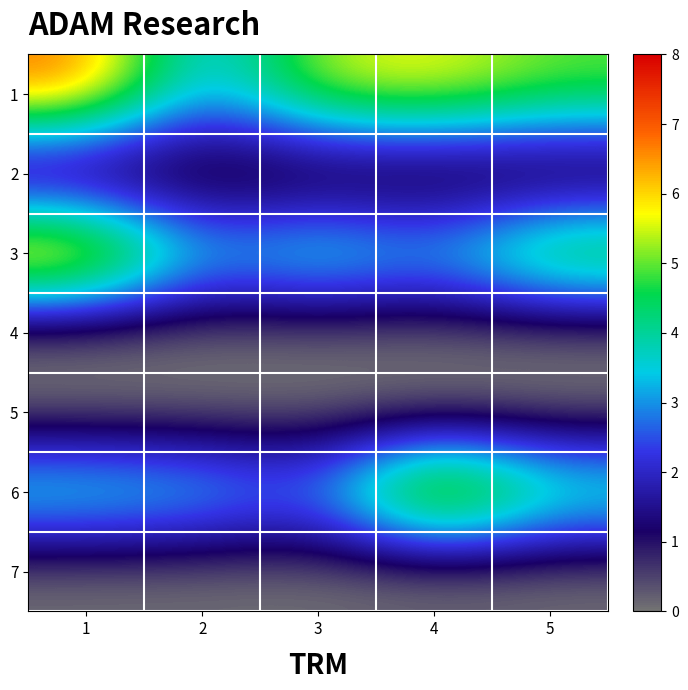

At which category is the sum across all series the highest?

1